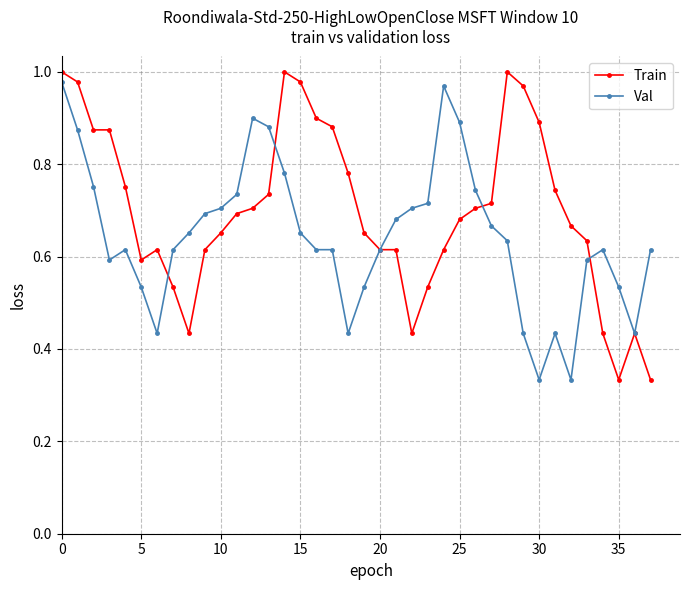

How many lines are shown in the chart?

2